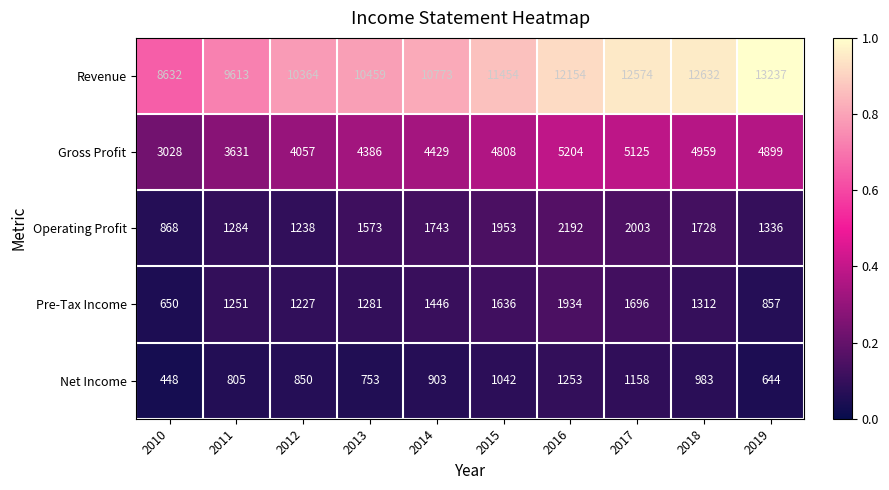

Between 2011 and 2015, which series saw the biggest shift?

Revenue